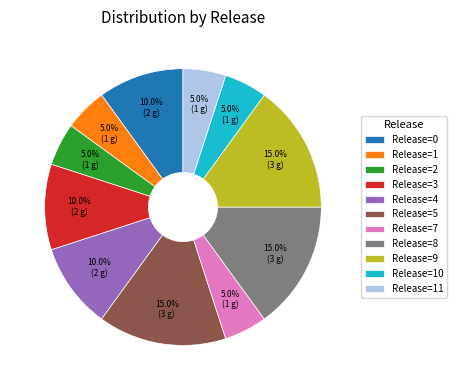

To the nearest percent, what is the difference between the largest and smallest slice percentages?

10%